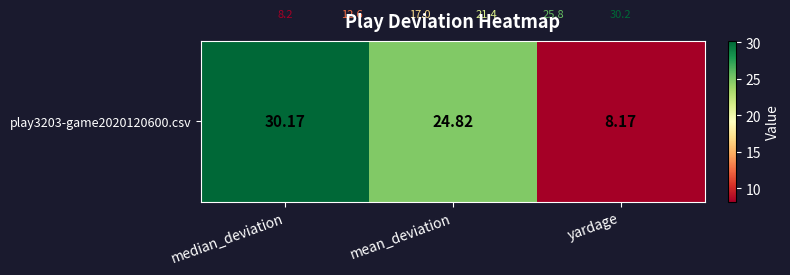

Approximately how many times larger is the value at mean_deviation compared to median_deviation?

0.8